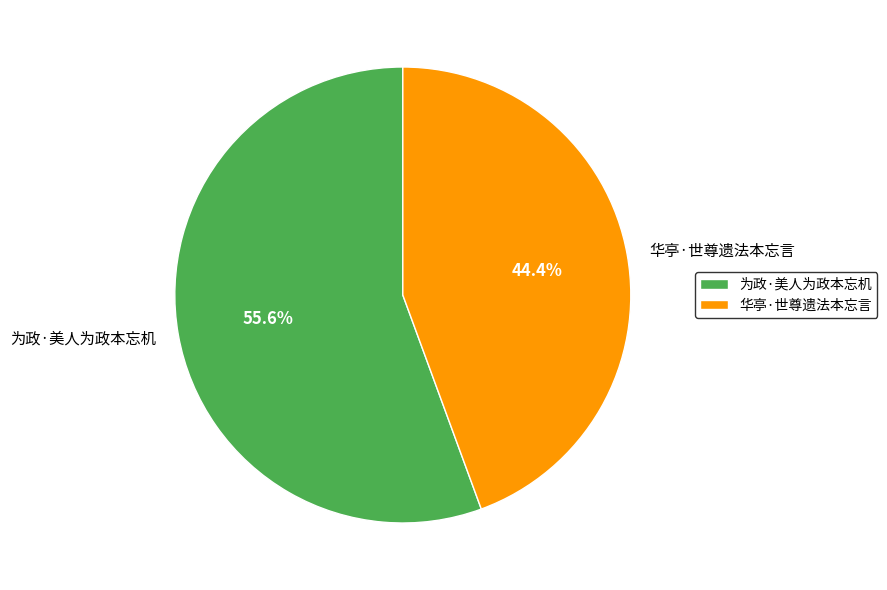

Rank the categories by value from lowest to highest.

华亭·世尊遗法本忘言, 为政·美人为政本忘机